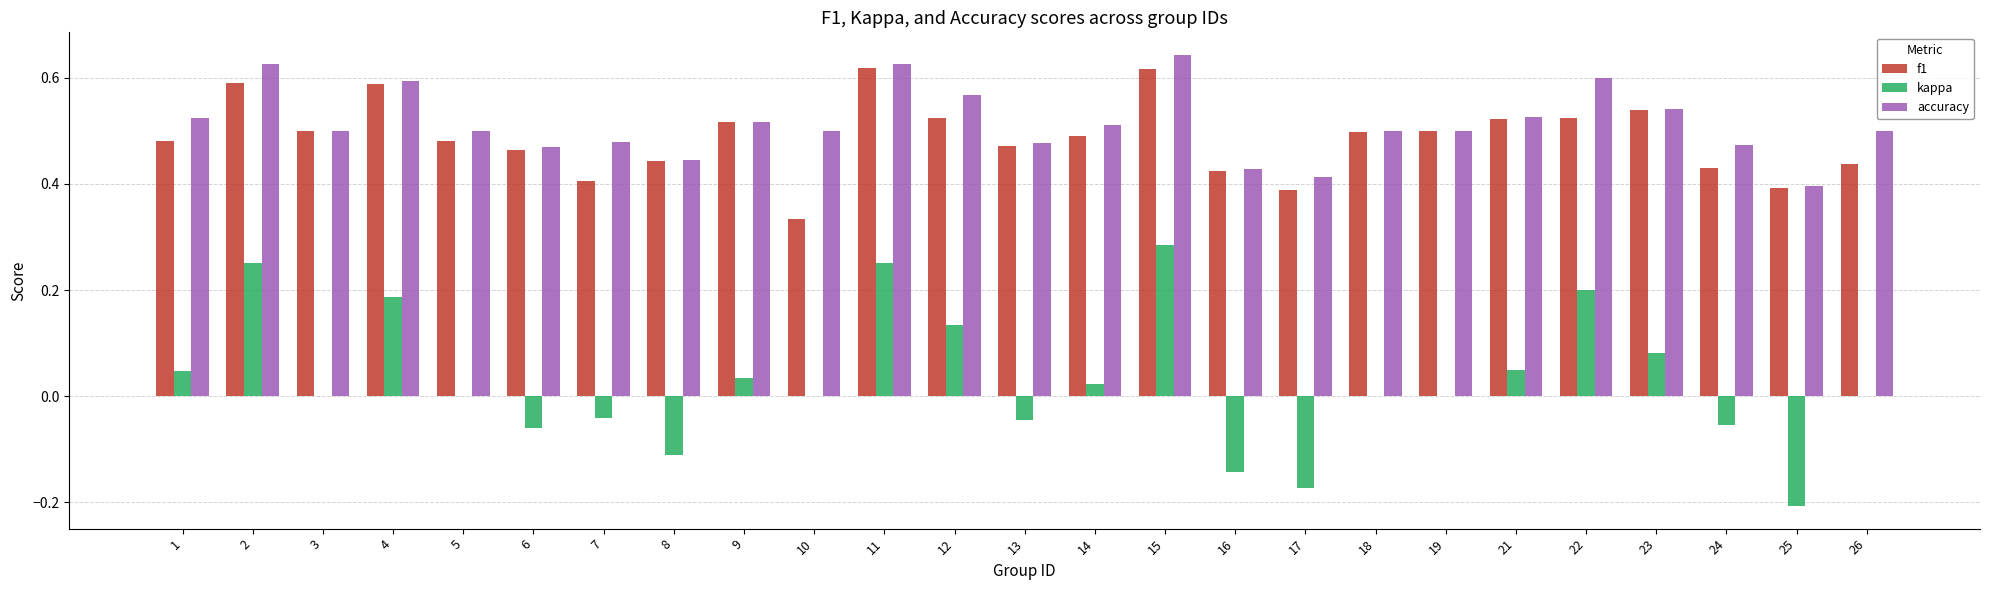

Which series changed the most between 7 and 9?

f1